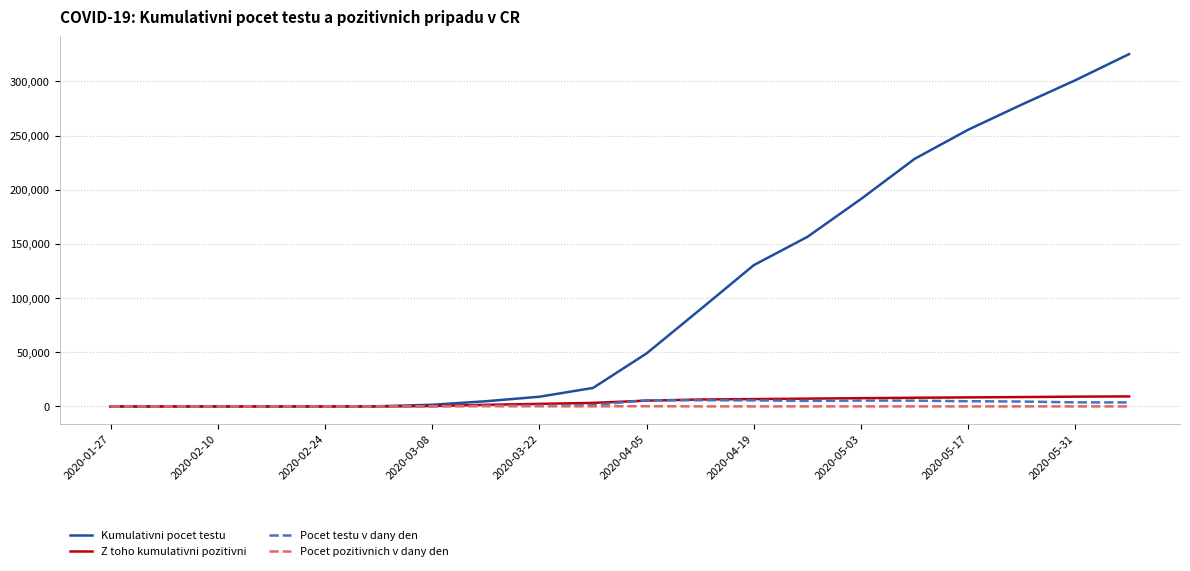

Which series has the largest total across all categories?

Kumulativni pocet testu